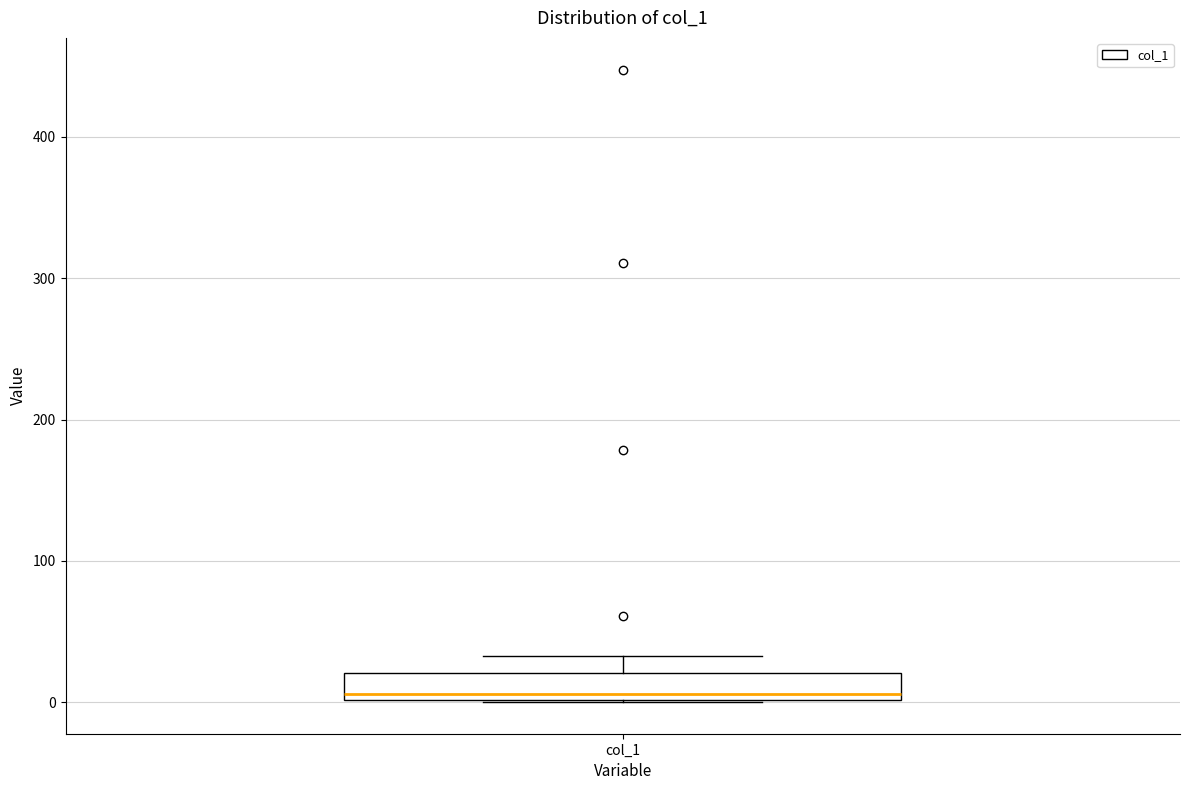

Read this box plot against the y-axis: the position of the median line, the range covered by the box, and the ends of both whiskers. The values are not printed on the chart, so give them approximately, as read against the axis.

median 10, box 0 to 20, whiskers 0 to 30